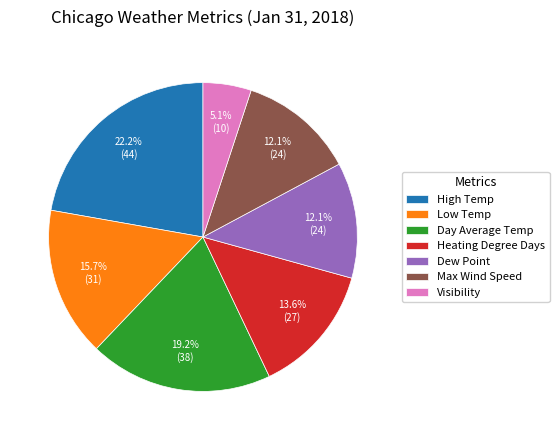

To the nearest percent, what percentage of the pie is Visibility?

5%